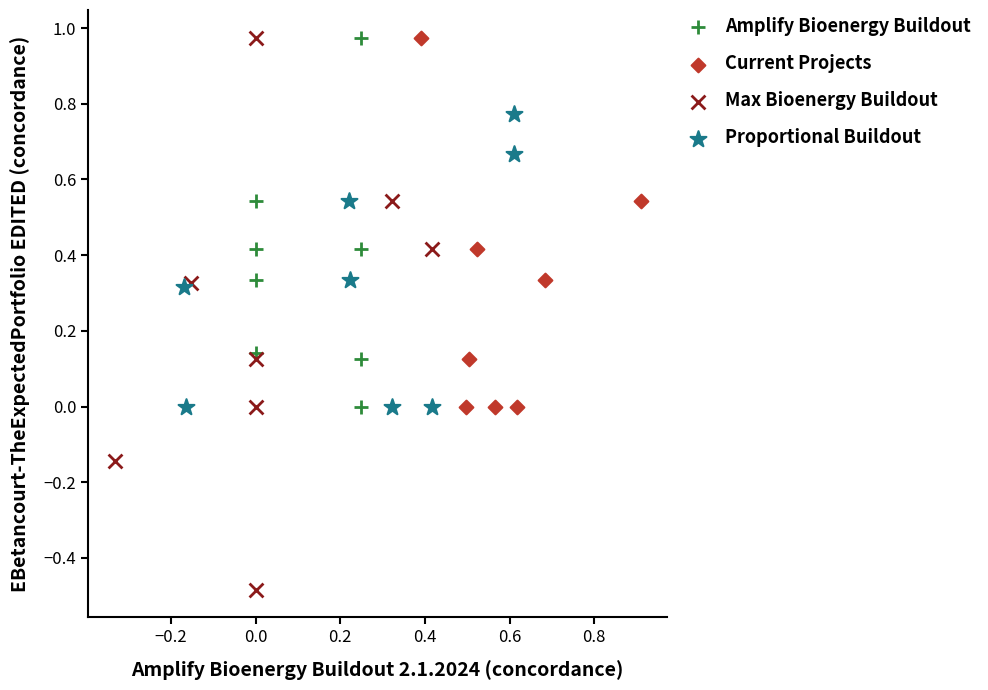

What are all the series names shown in the legend?

Amplify Bioenergy Buildout, Current Projects, Max Bioenergy Buildout, Proportional Buildout